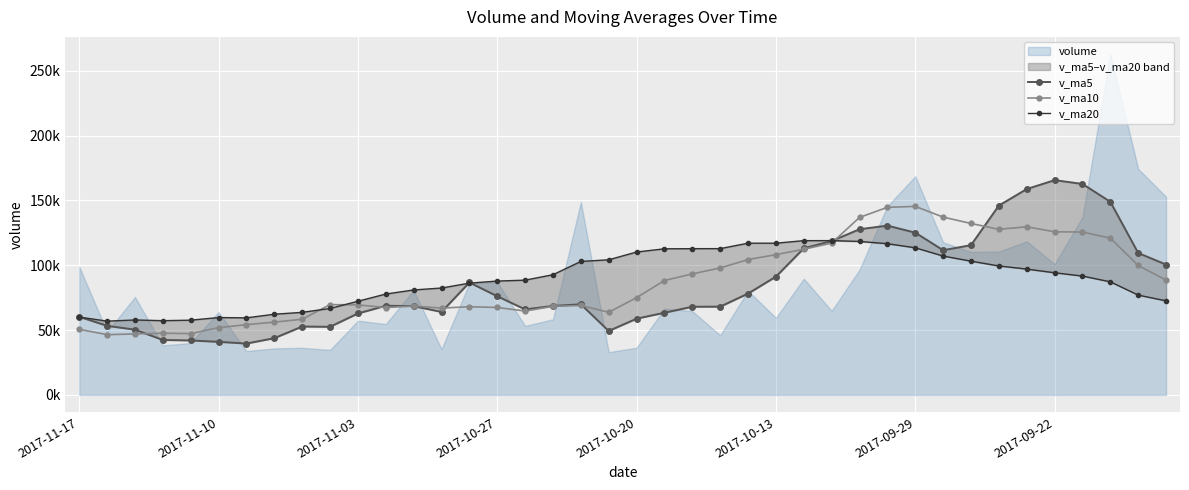

The value of v_ma10 at 2017-10-13 is 164257.6. True or false?

False